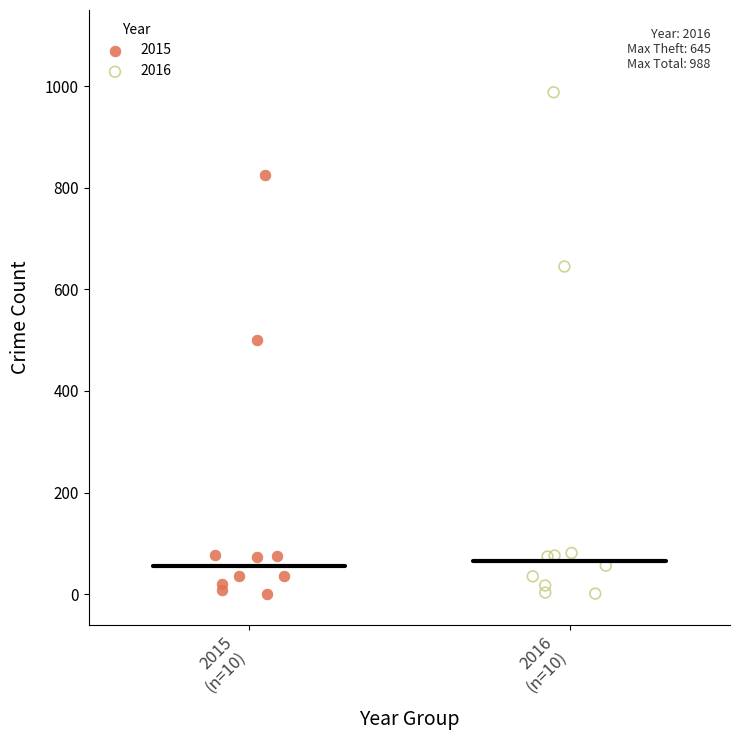

Which series reaches the maximum Y coordinate?

2016